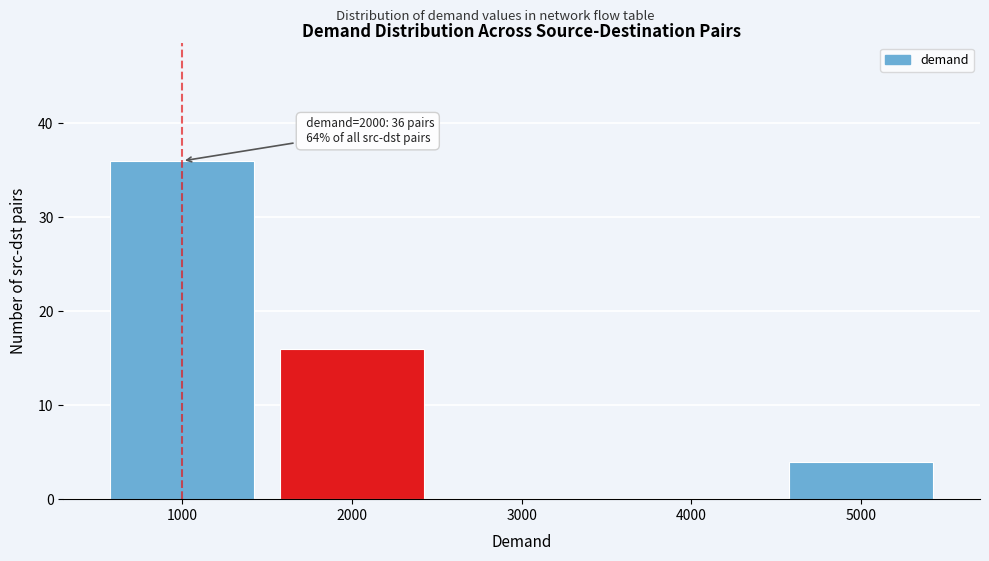

Over which range of the x-axis is the bar tallest?

500 to 1500